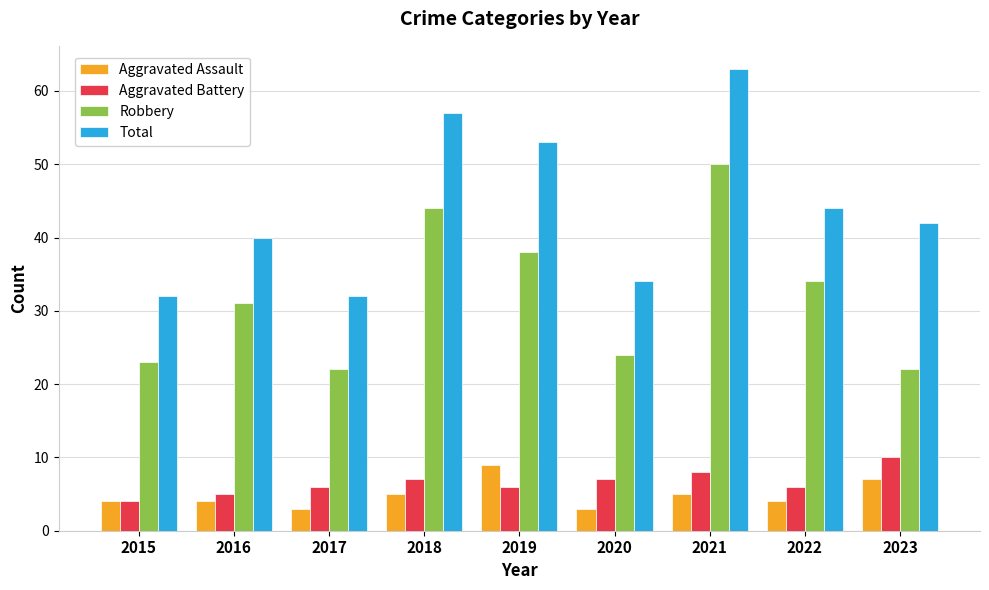

What is the value of the Aggravated Battery bar at the 9th from the left?

10